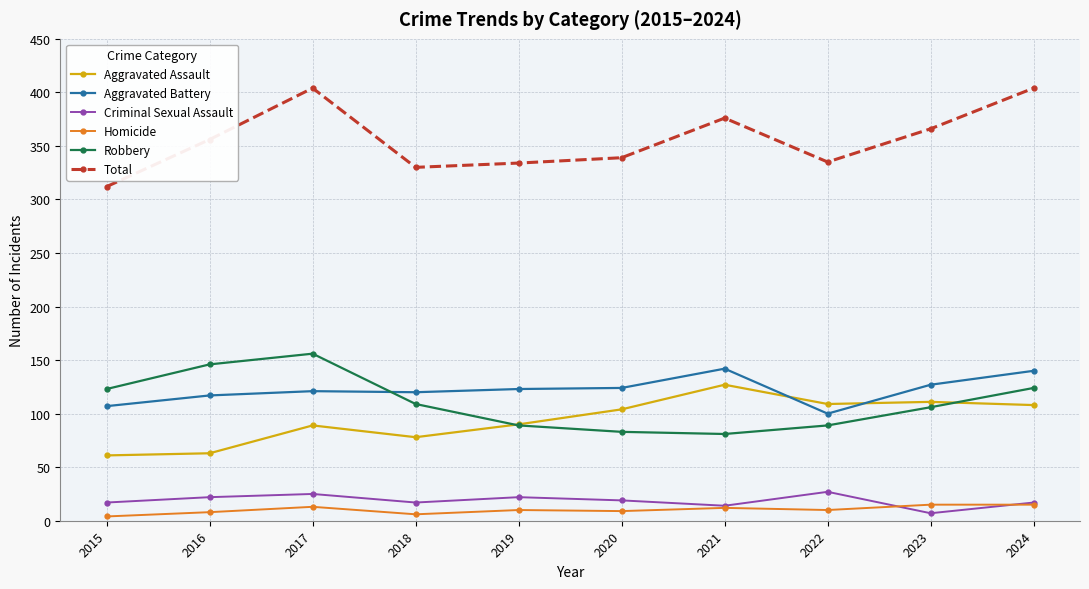

What is the approximate value of Homicide at 2016?

8